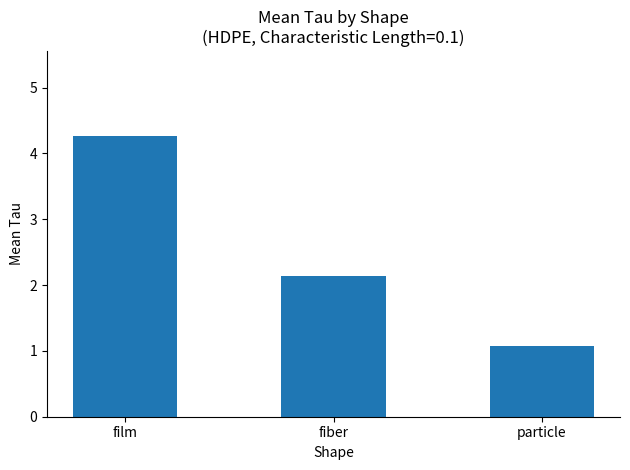

Are the bars horizontal?

No